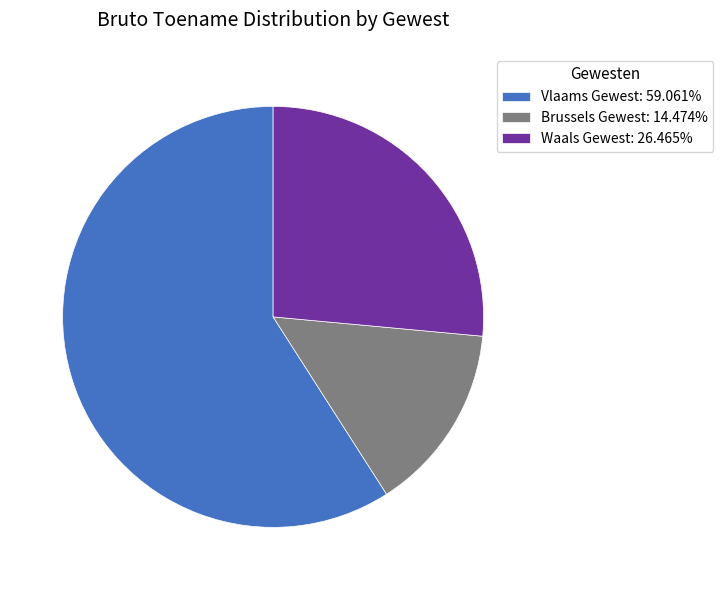

Does any single category account for the majority?

Yes